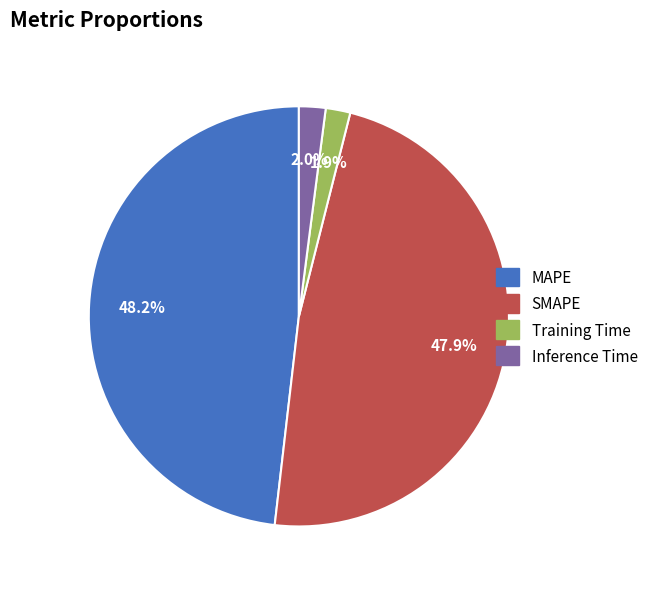

What percentage do SMAPE and Training Time together represent?

49.8%